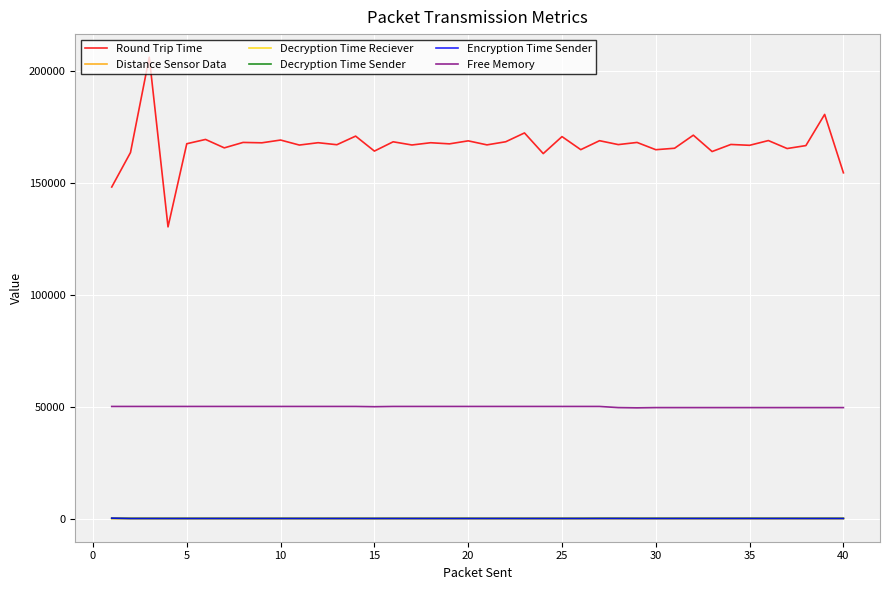

True or false: Round Trip Time and Decryption Time Sender cross at least once.

False